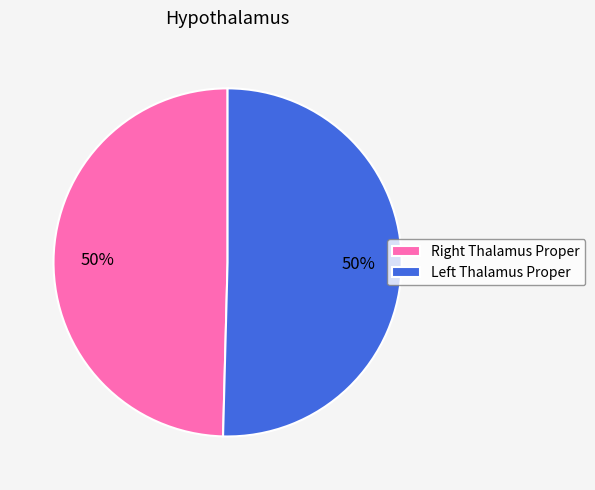

How many slices are in this pie chart?

2